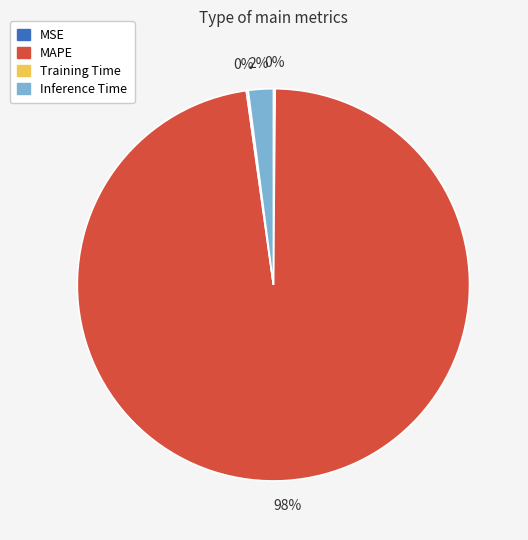

Combined, do MAPE and Inference Time account for over 50%?

Yes